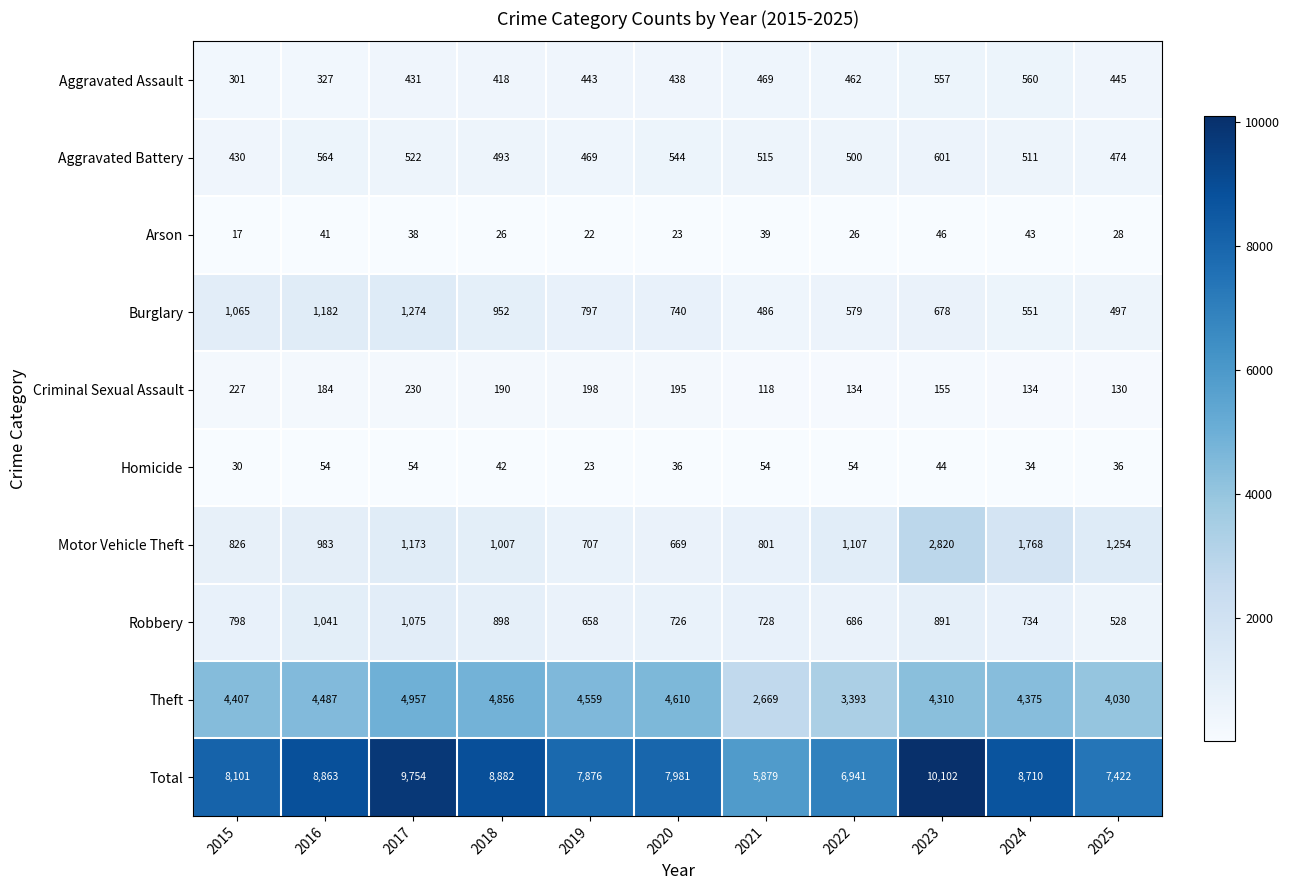

Which series has the widest spread of values?

Total